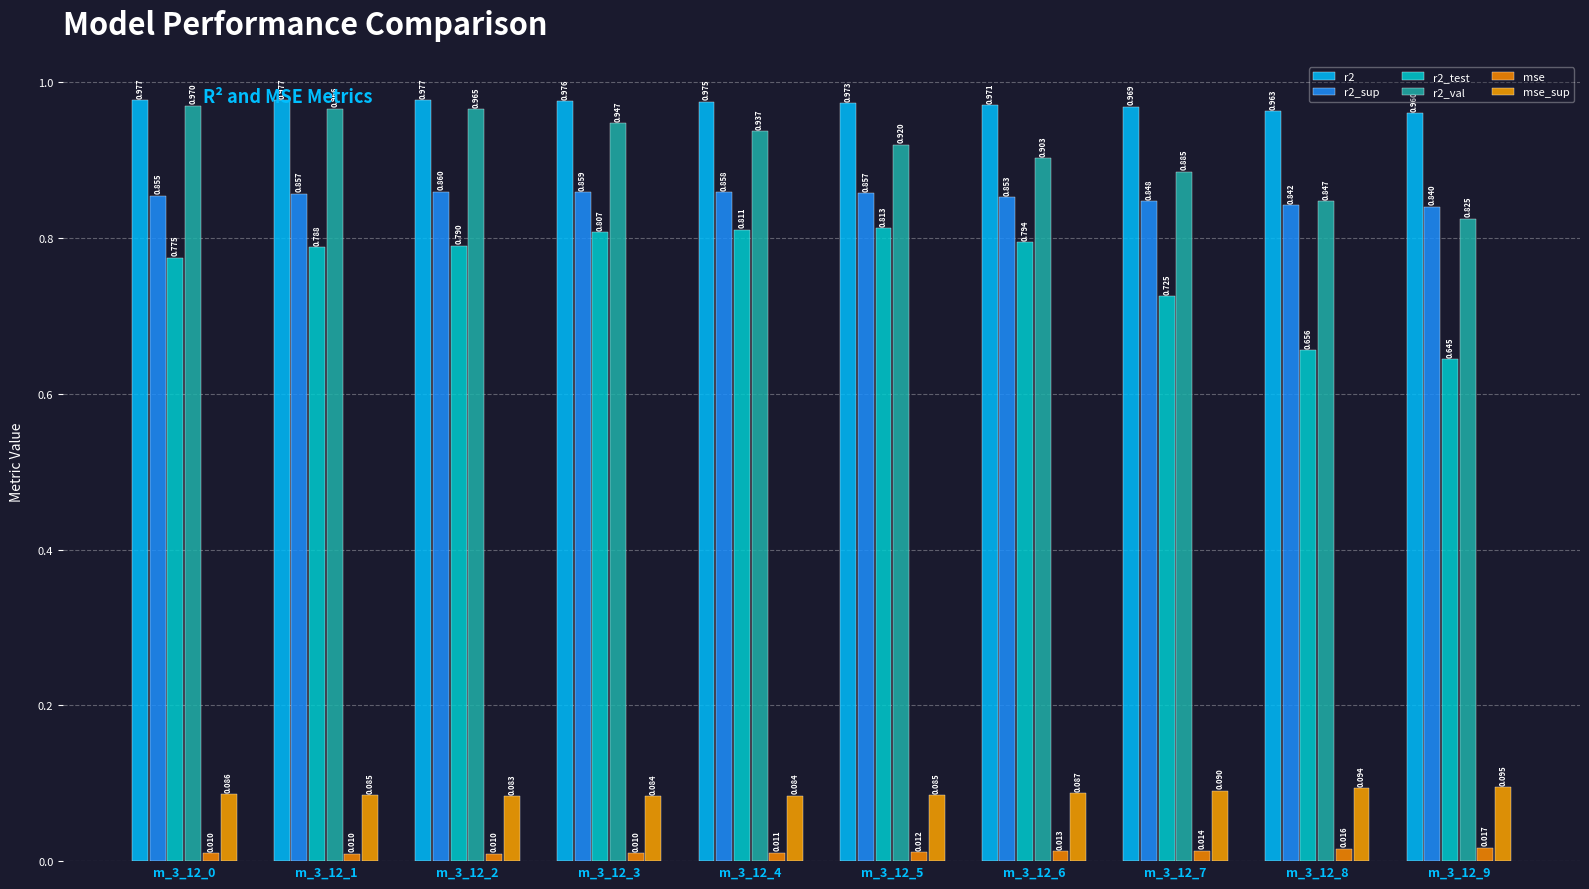

Where is r2_test nearest to the value 0?

m_3_12_9